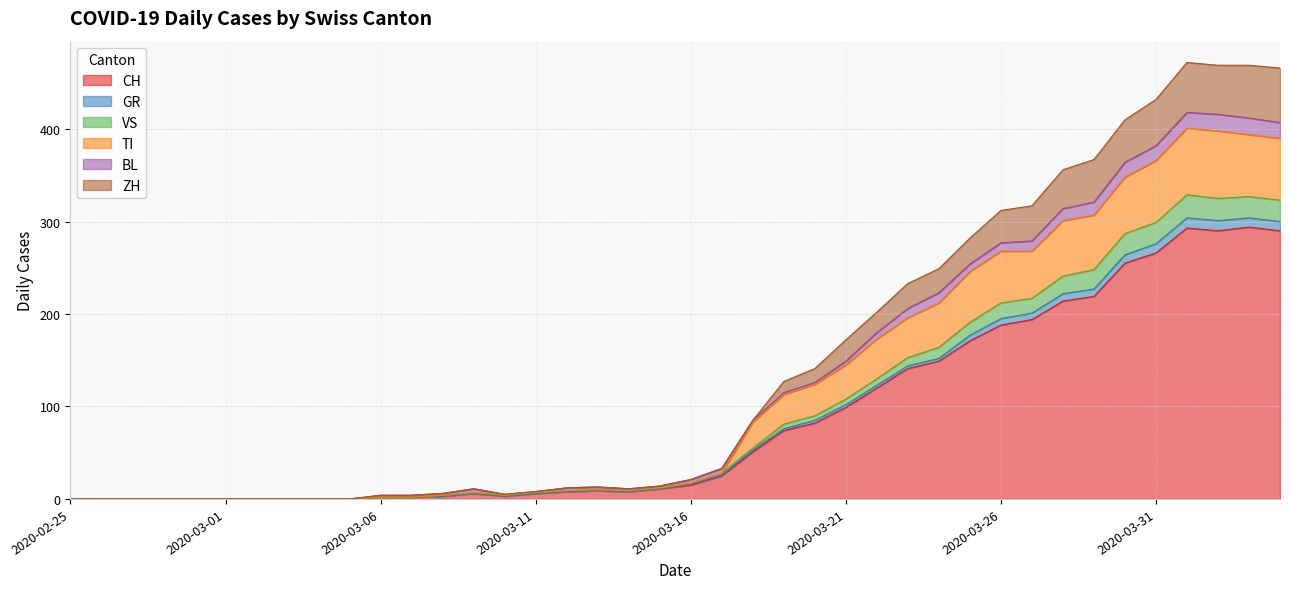

Does the chart display data point markers on the line(s)?

No